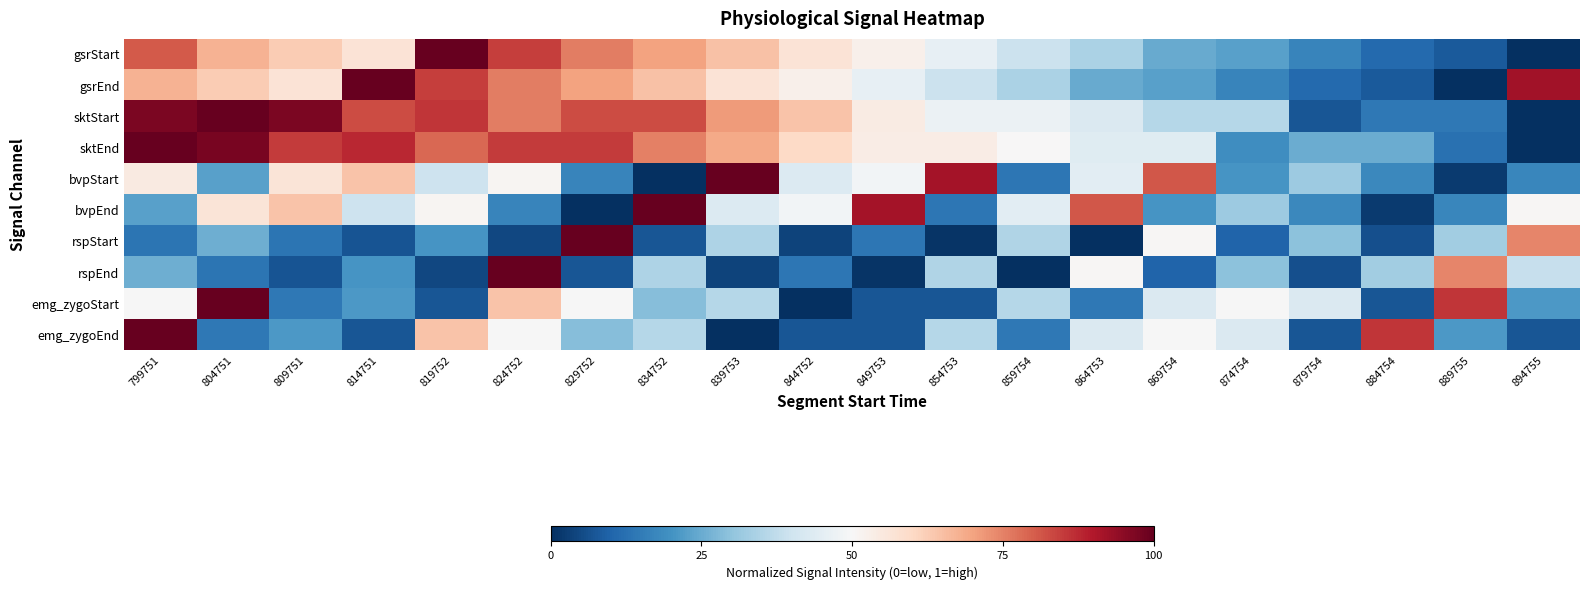

Between 844752 and 869754, which is larger?

844752